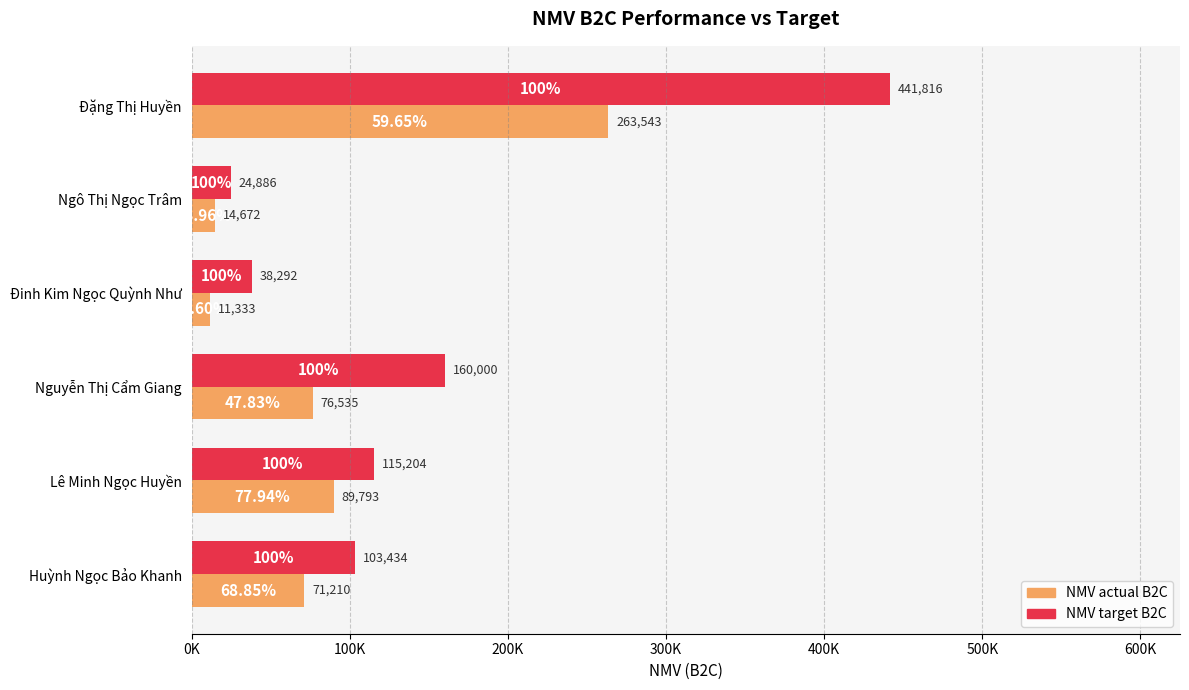

How many groups of bars are there?

6